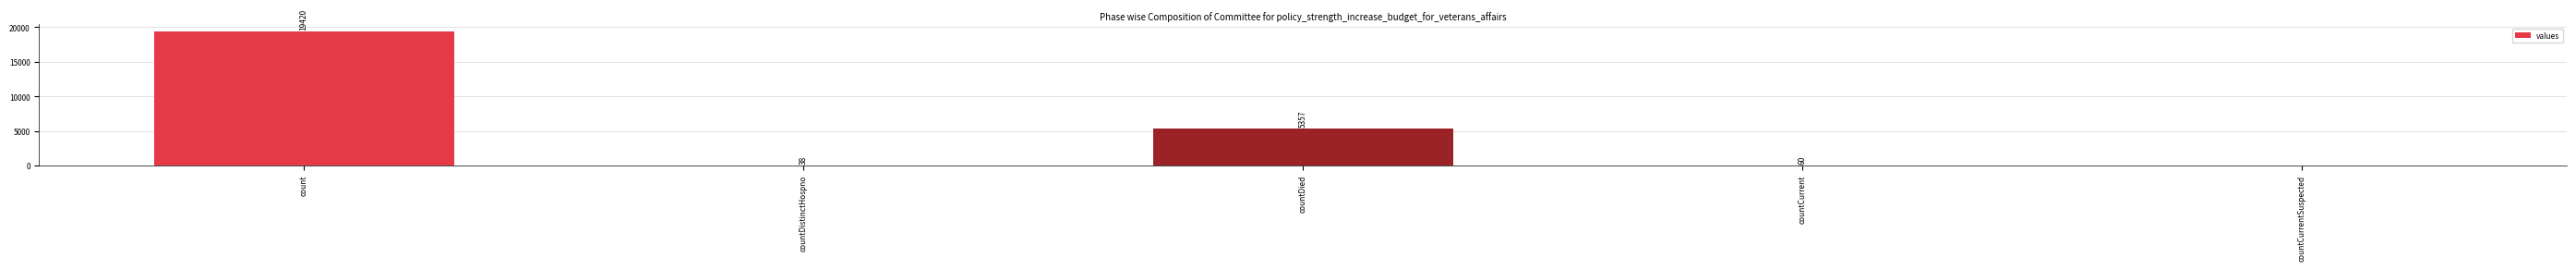

What is the average value?

4975